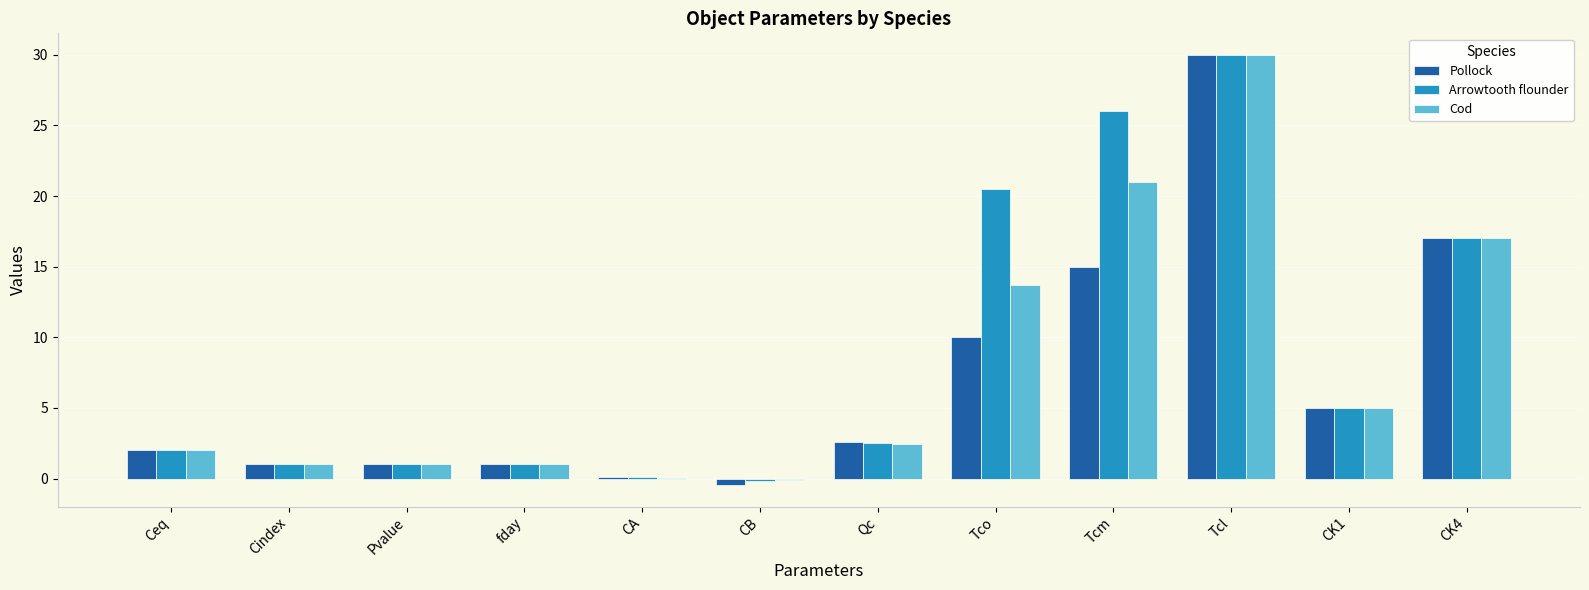

At which label does Pollock reach its peak?

Tcl